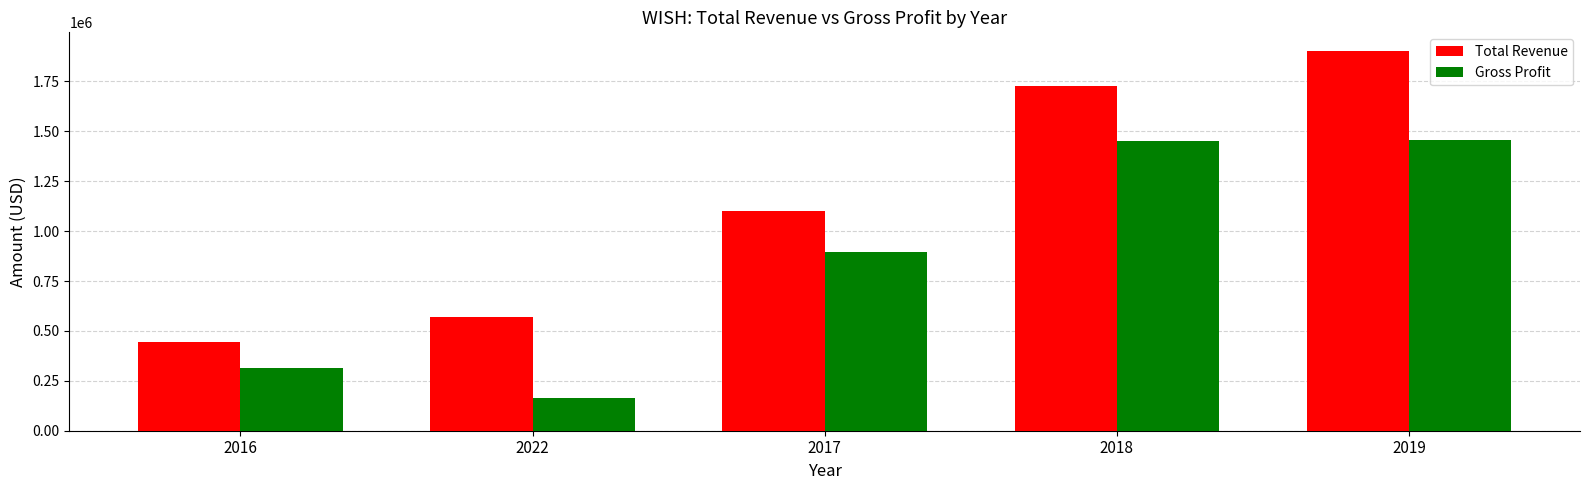

What is the spread (max minus min) of values at 2016?

131000